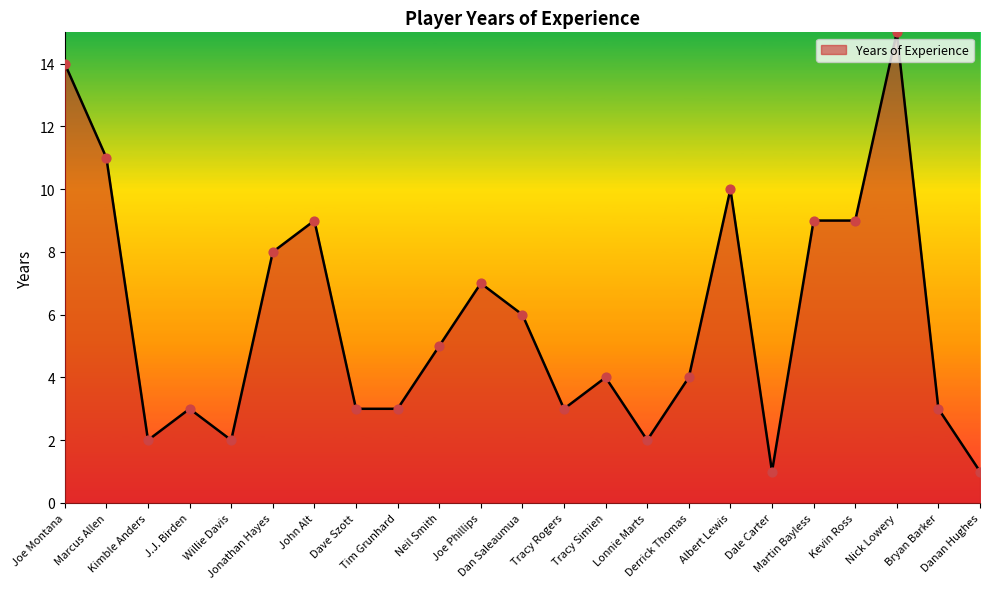

Which has a higher value, Dale Carter or Martin Bayless?

Martin Bayless